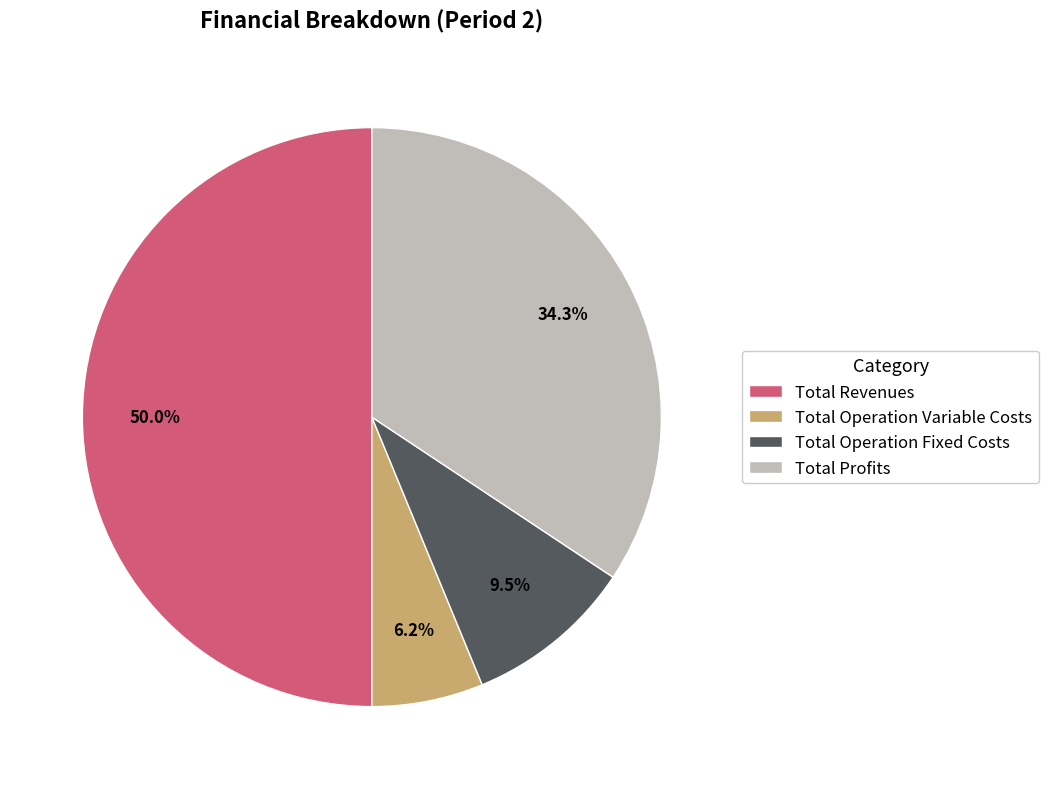

Rank the categories by value from lowest to highest.

Total Operation Variable Costs, Total Operation Fixed Costs, Total Profits, Total Revenues